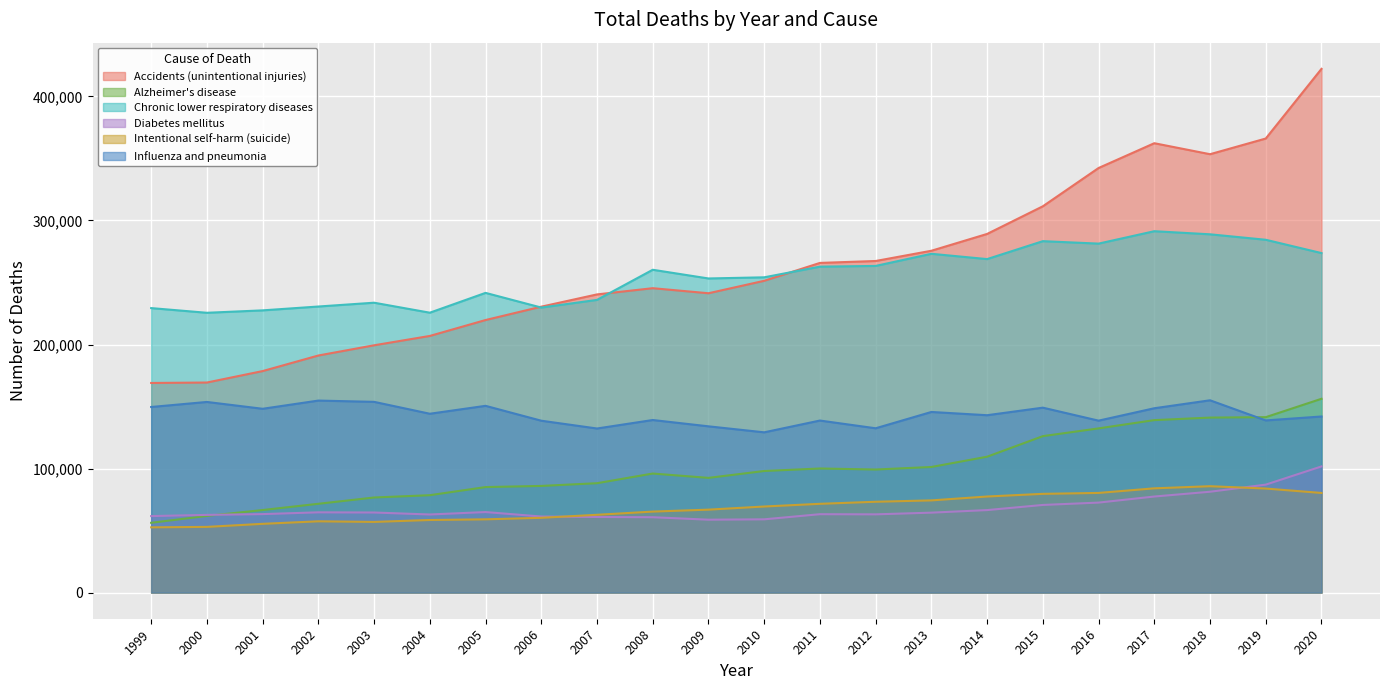

True or false: Accidents (unintentional injuries) and Intentional self-harm (suicide) cross at least once.

False